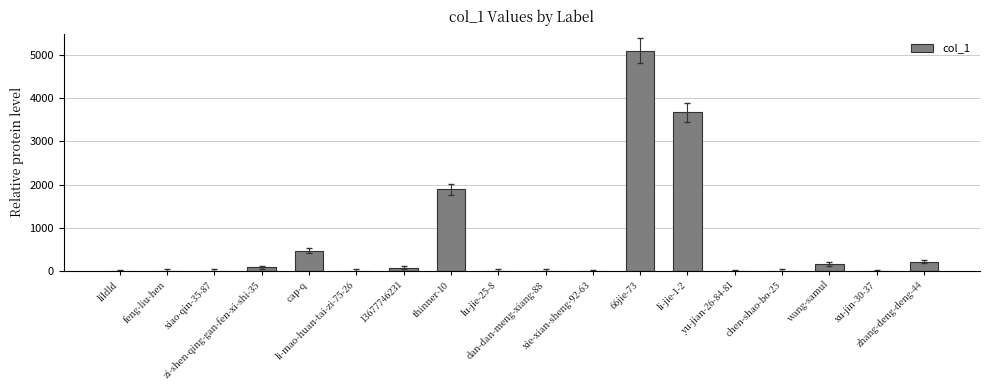

What is the greatest value displayed?

5104